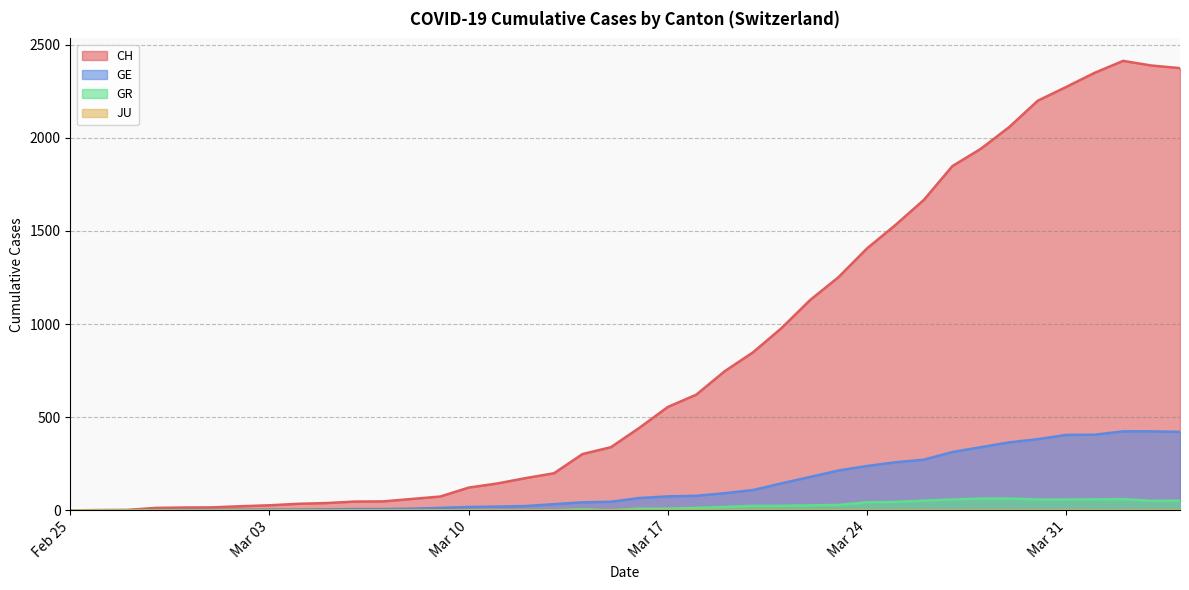

True or false: GR and CH cross at least once.

False